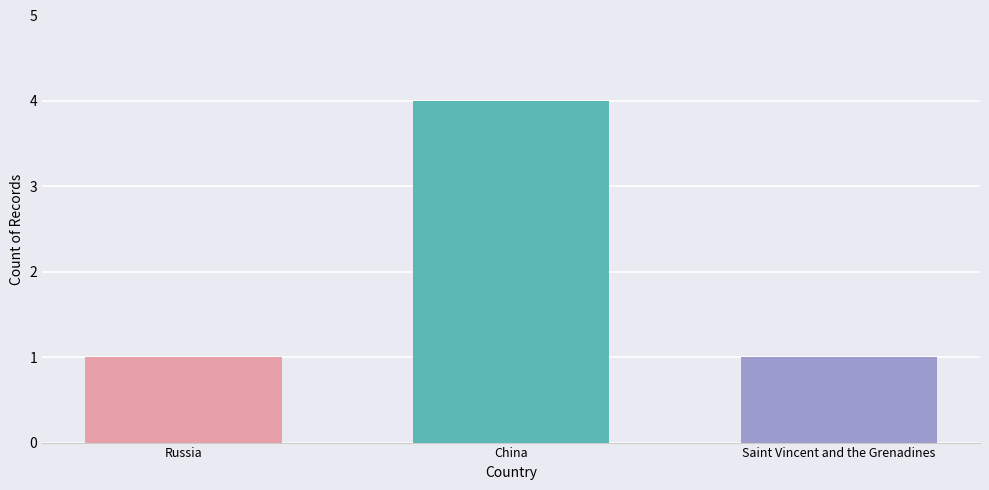

Reading right to left, extract all data points from this chart.

Saint Vincent and the Grenadines=1	China=4	Russia=1